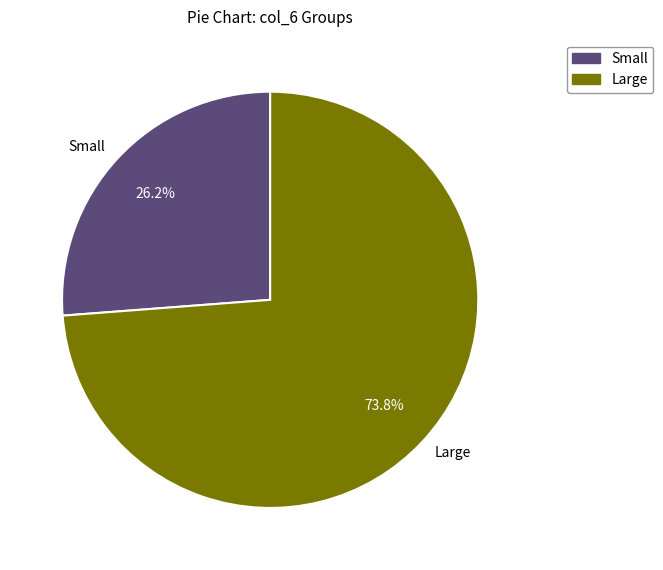

Does Large represent more than half of the total?

Yes